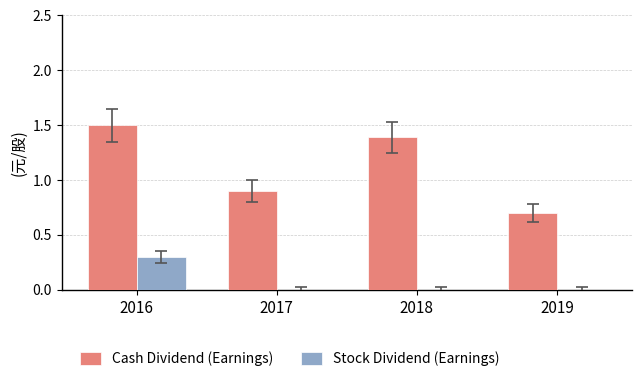

What is the sum of all Cash Dividend (Earnings) values?

4.5